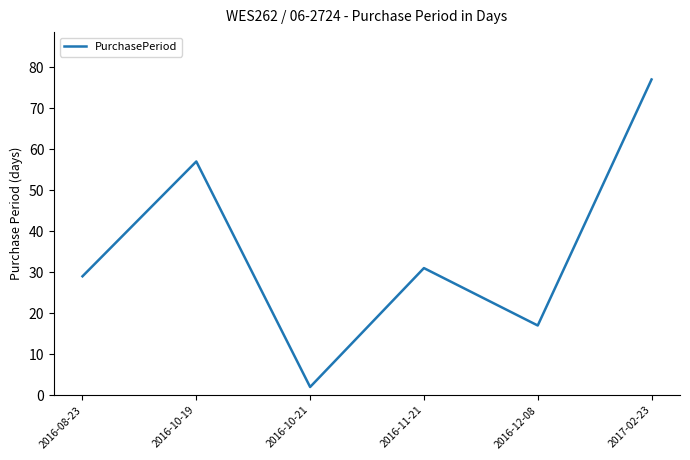

At which category does the data reach its first local peak?

2016-10-19